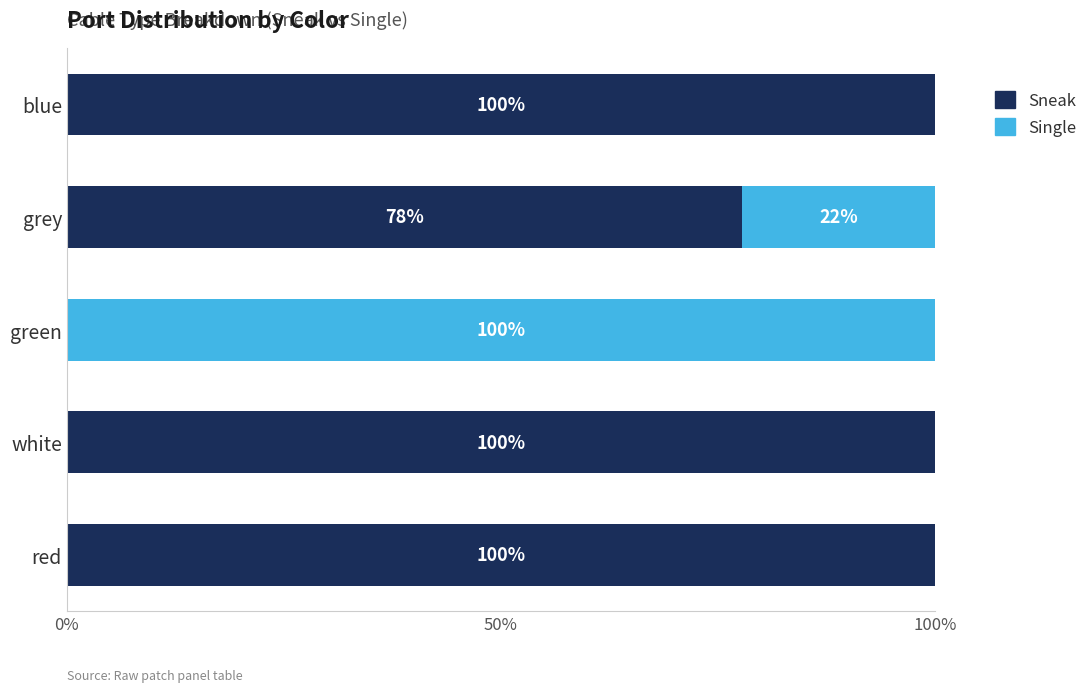

True or false: Sneak has a value of 46.0 at white.

False